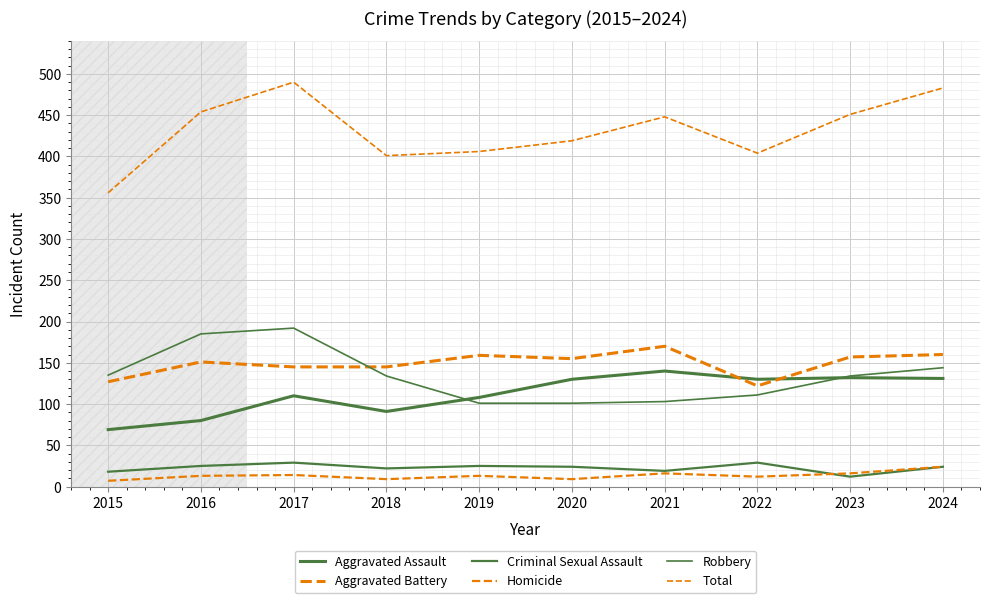

What is the total value across all series at 2021?

896